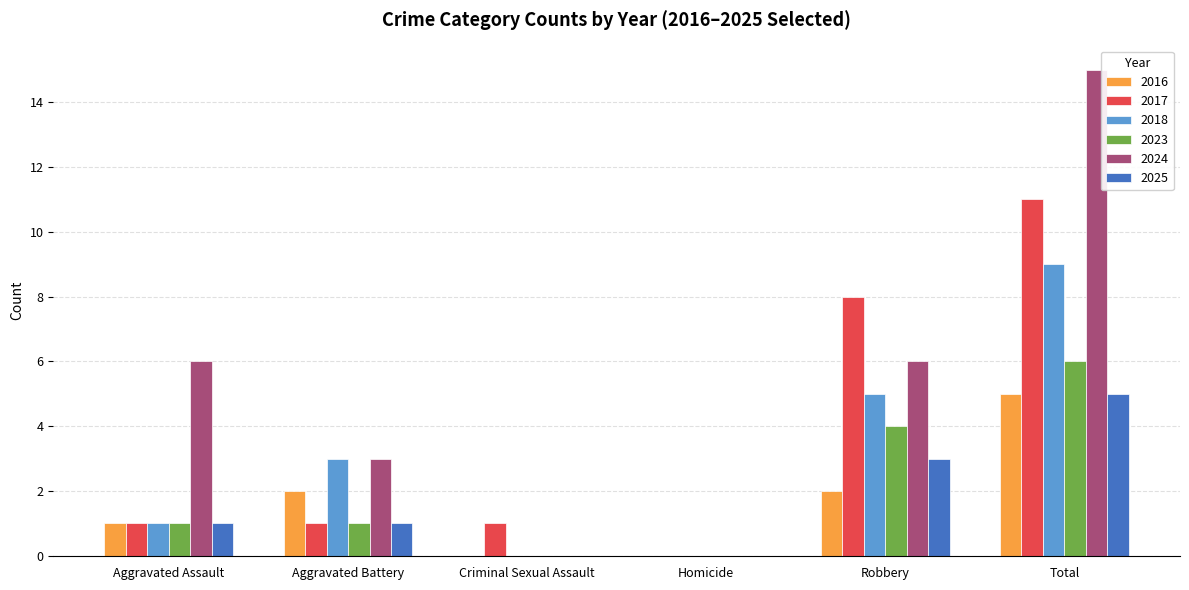

How many groups of bars are there?

6